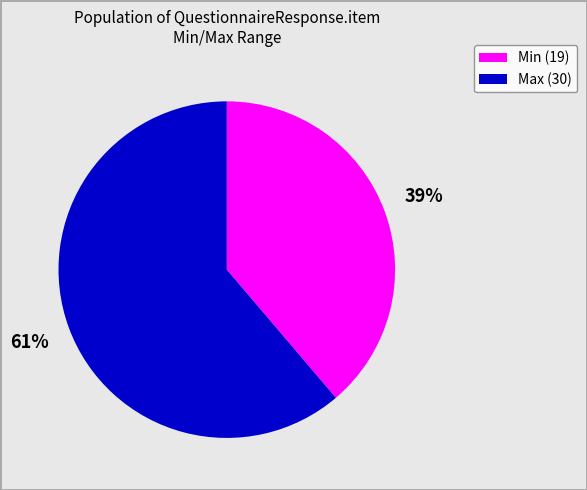

Is the sum of Min (19) and Max (30) greater than half?

Yes